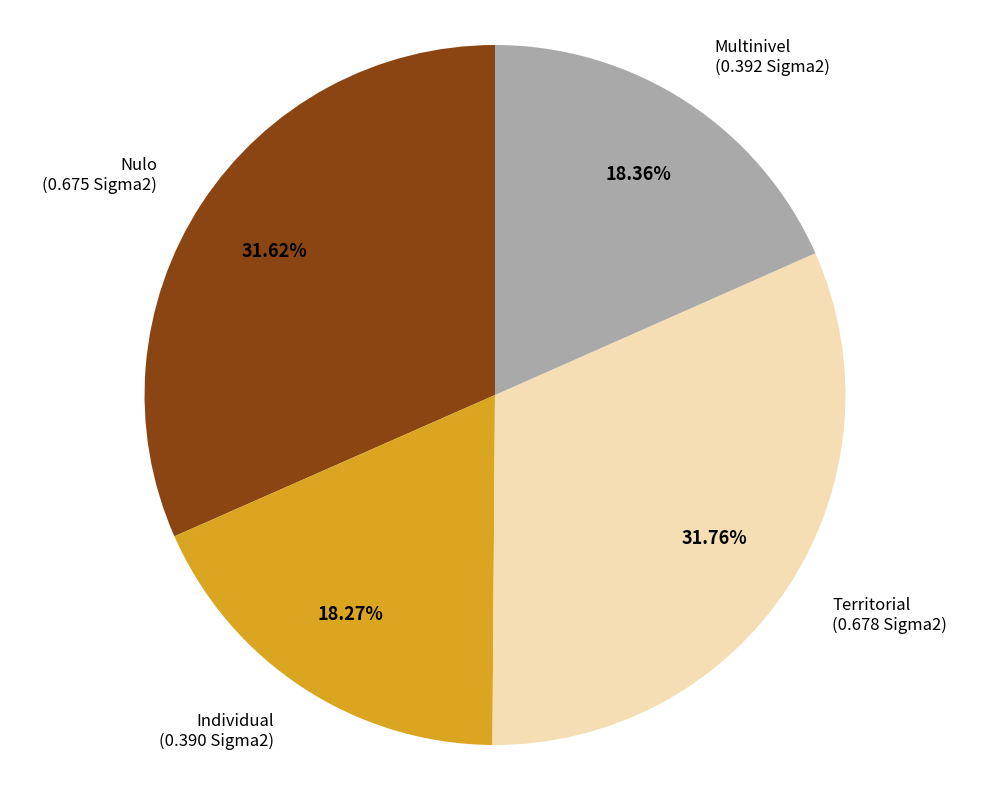

Count the number of slices in the pie.

4